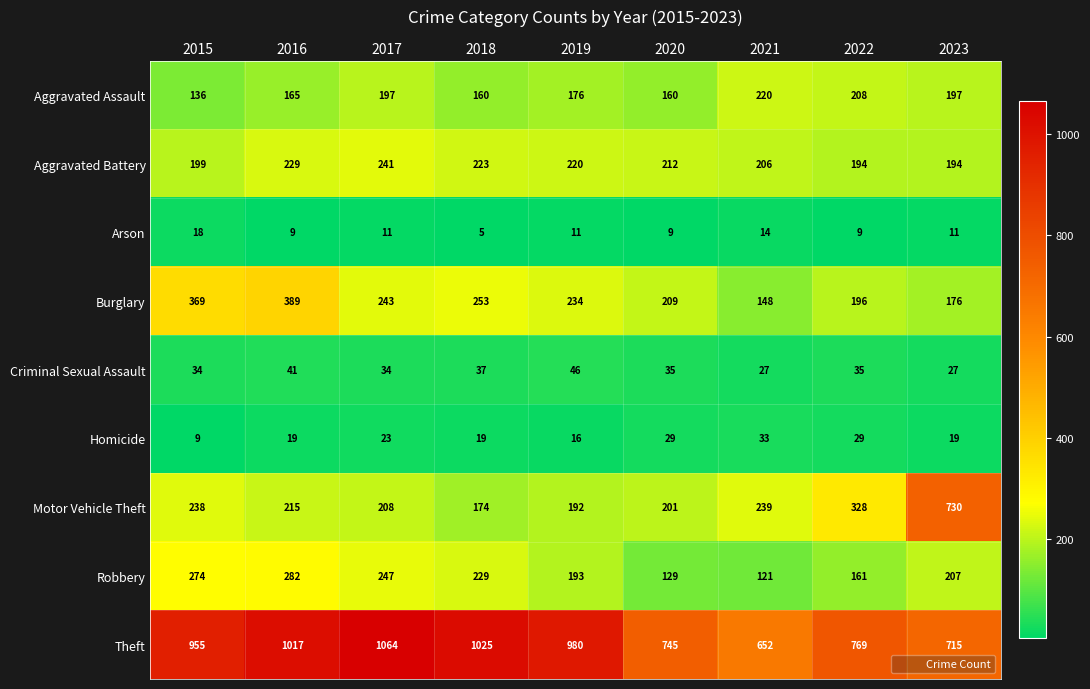

Is it true that Motor Vehicle Theft equals 331 at 2016?

False